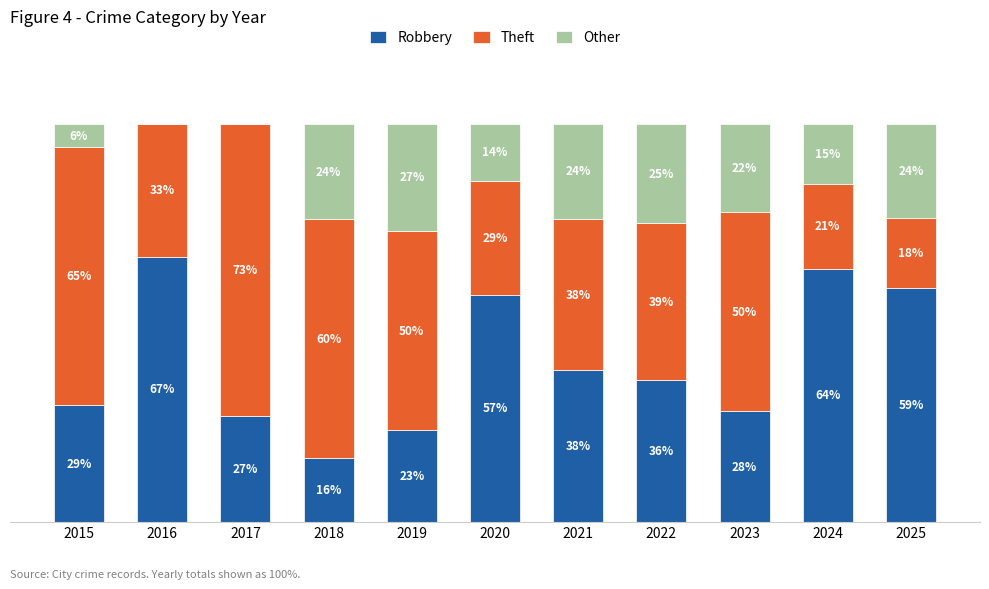

Rank the series by their maximum value, from highest to lowest.

Theft, Robbery, Other